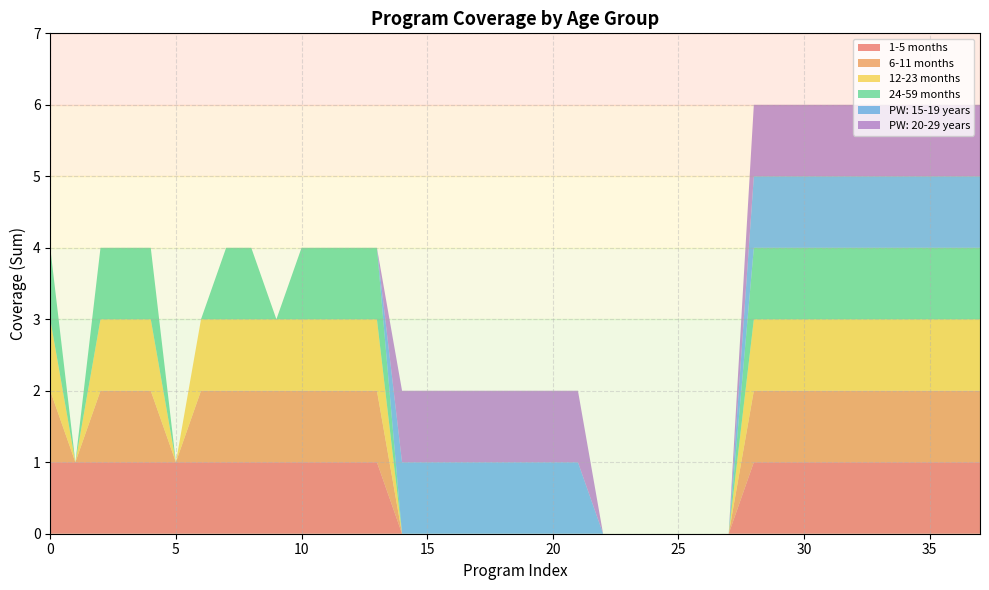

Reading left to right, list all the values displayed in this chart.

1-5 months: 1	1	1	1	1	1	1	1	1	1	1	1	1	1	0	0	0	0	0	0	0	0	0	0	0	0	0	0	1	1	1	1	1	1	1	1	1	1
6-11 months: 1	0	1	1	1	0	1	1	1	1	1	1	1	1	0	0	0	0	0	0	0	0	0	0	0	0	0	0	1	1	1	1	1	1	1	1	1	1
12-23 months: 1	0	1	1	1	0	1	1	1	1	1	1	1	1	0	0	0	0	0	0	0	0	0	0	0	0	0	0	1	1	1	1	1	1	1	1	1	1
24-59 months: 1	0	1	1	1	0	0	1	1	0	1	1	1	1	0	0	0	0	0	0	0	0	0	0	0	0	0	0	1	1	1	1	1	1	1	1	1	1
PW: 15-19 years: 0	0	0	0	0	0	0	0	0	0	0	0	0	0	1	1	1	1	1	1	1	1	0	0	0	0	0	0	1	1	1	1	1	1	1	1	1	1
PW: 20-29 years: 0	0	0	0	0	0	0	0	0	0	0	0	0	0	1	1	1	1	1	1	1	1	0	0	0	0	0	0	1	1	1	1	1	1	1	1	1	1